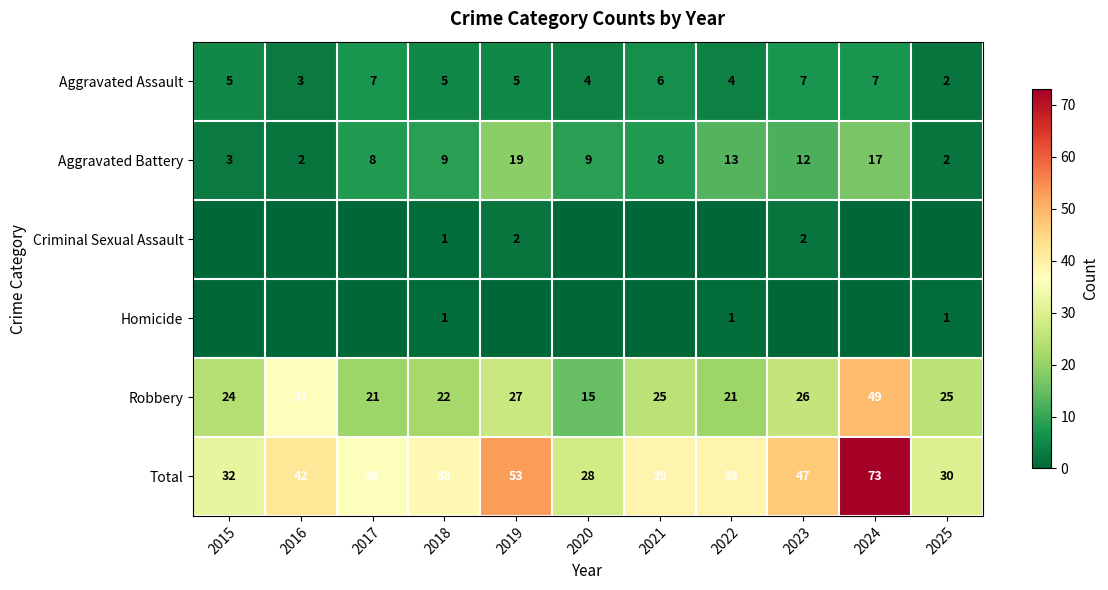

What is the sum of all Total values?

457